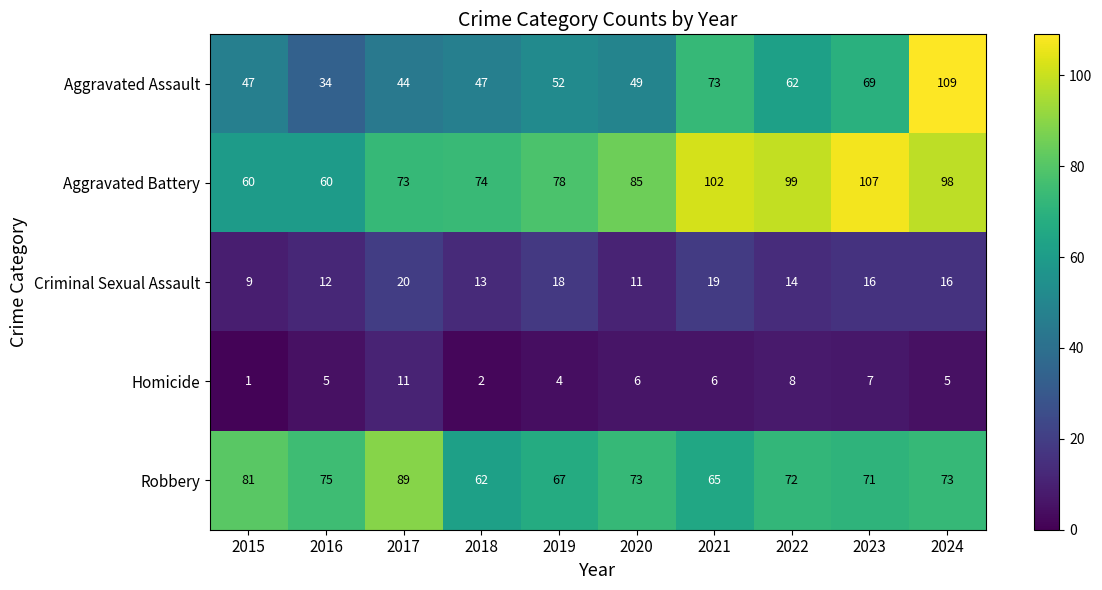

Is it true that Aggravated Battery equals 73 at 2017?

True